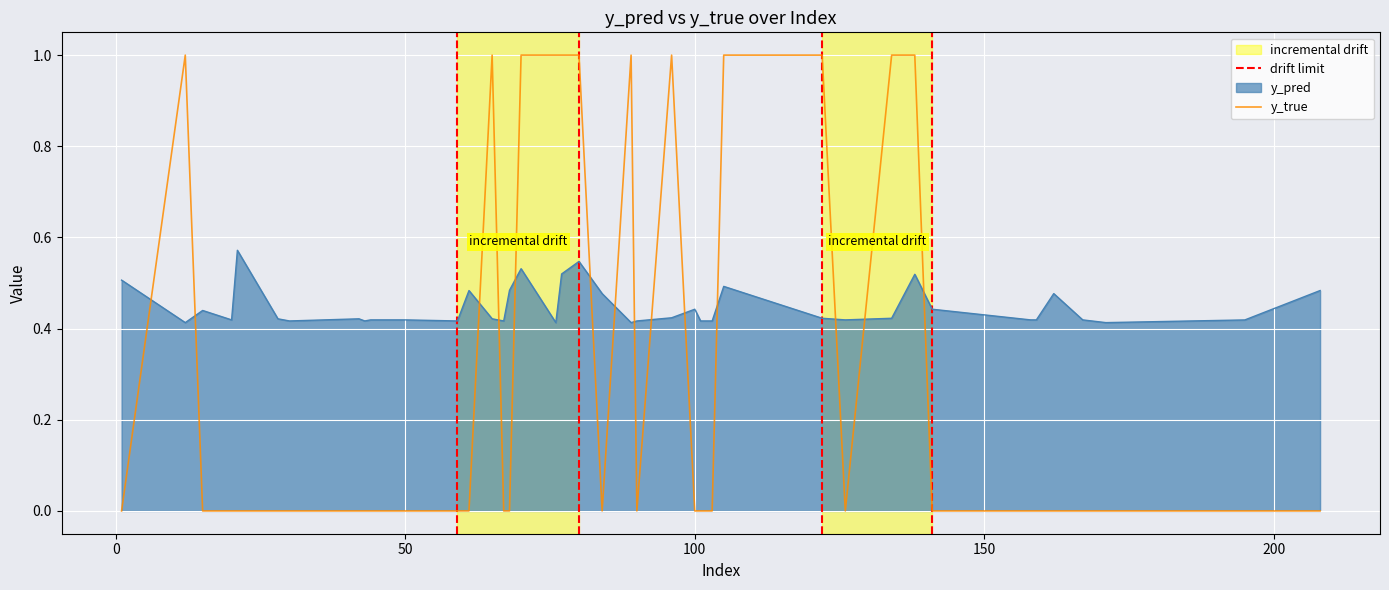

Which has a higher value, 36 or 18?

18